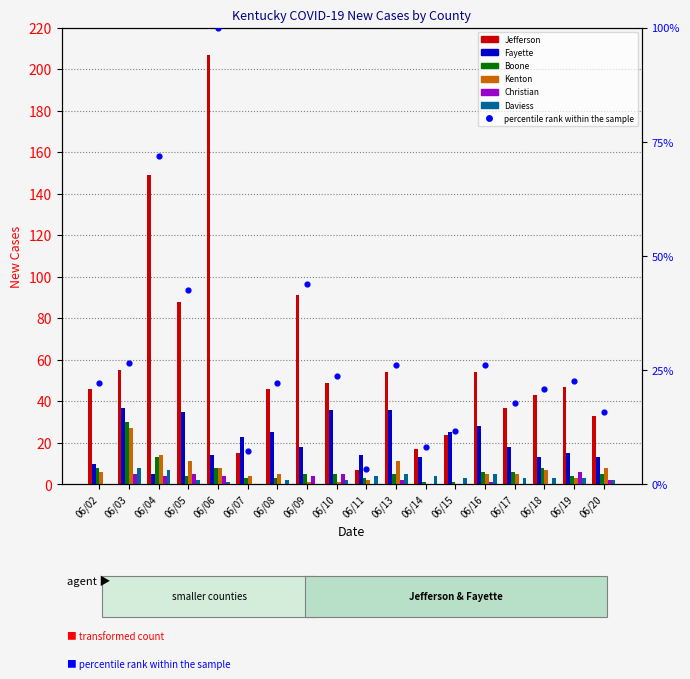

Which series reaches the maximum Y coordinate?

Jefferson